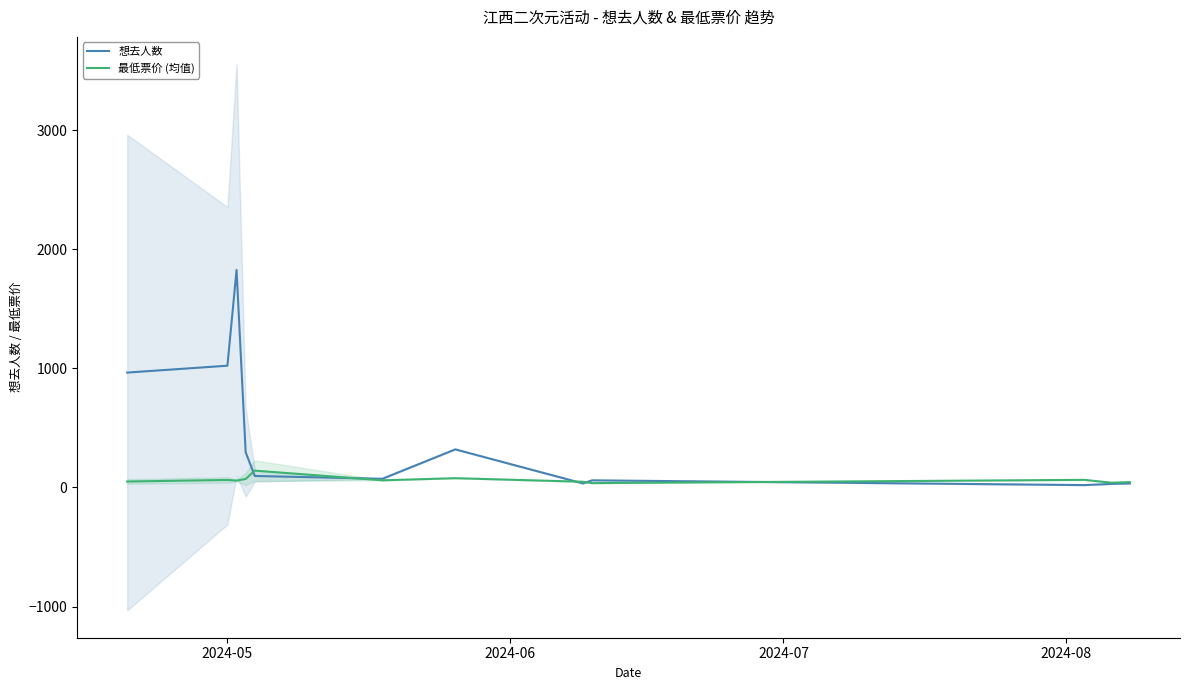

What is the highest value of the 想去人数 series?

1826.5